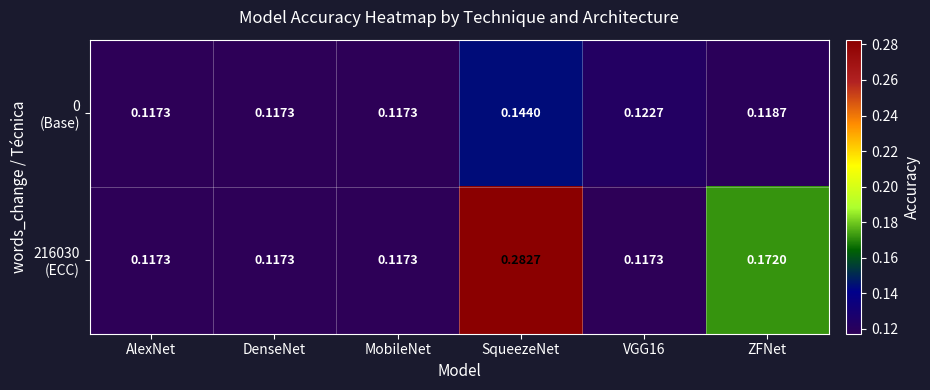

At which category does the chart reach its peak across all series?

SqueezeNet